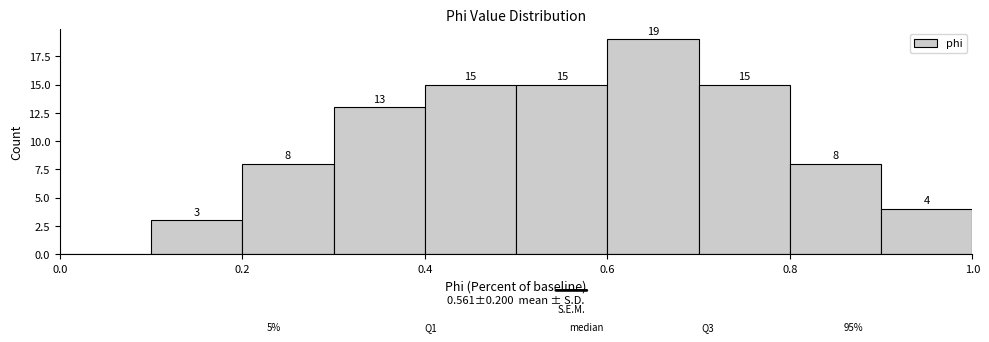

Over which range of the x-axis is the bar tallest?

0.6 to 0.7